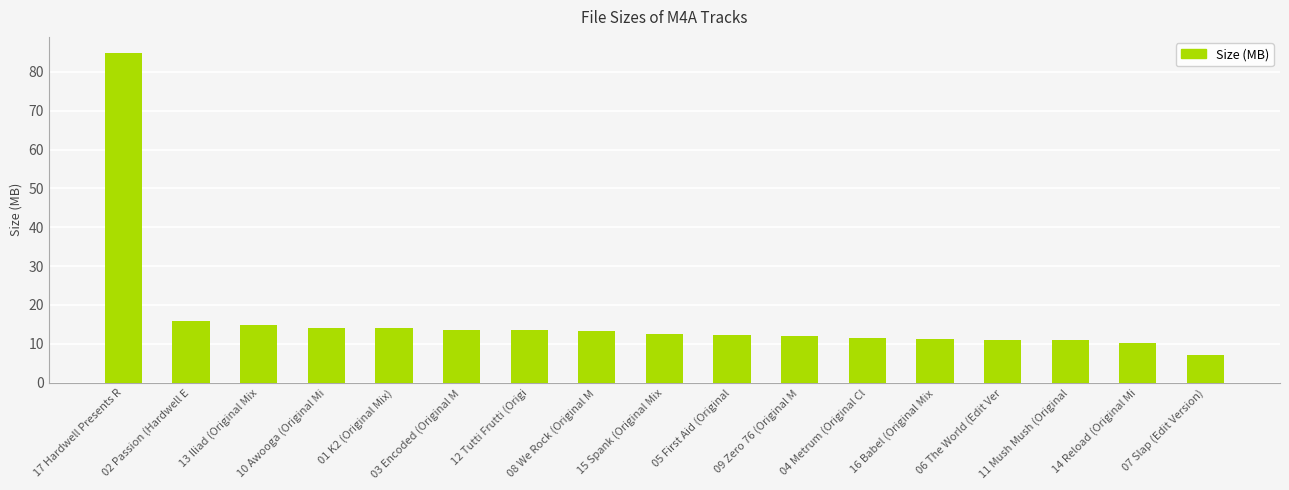

What is the value of the 4th bar from the left?

14.1